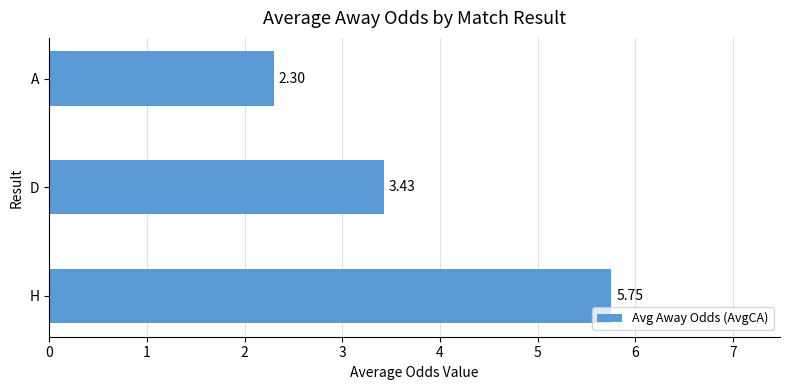

What is the difference between the maximum and second lowest values?

2.3